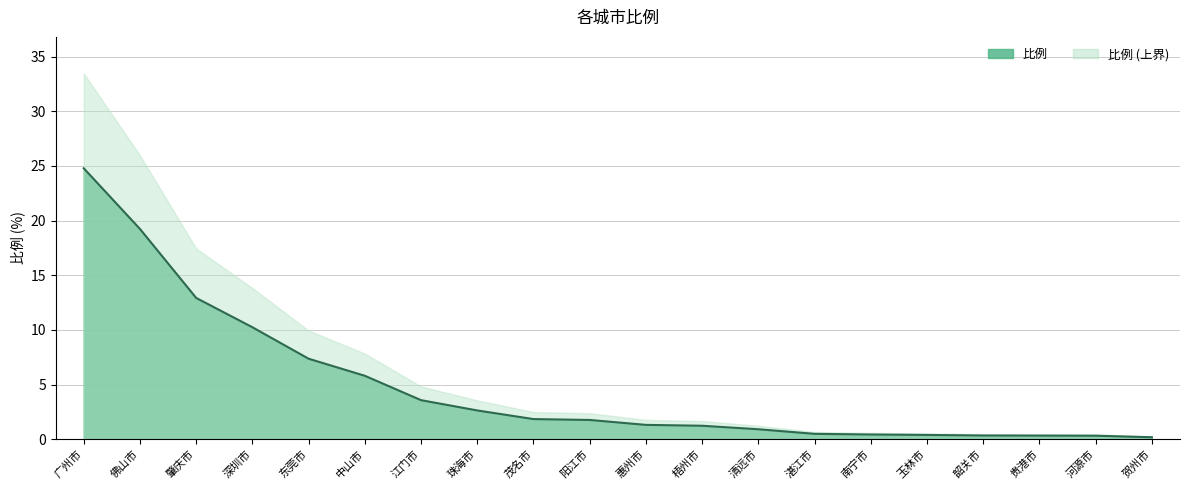

What position from the left is 广州市?

1